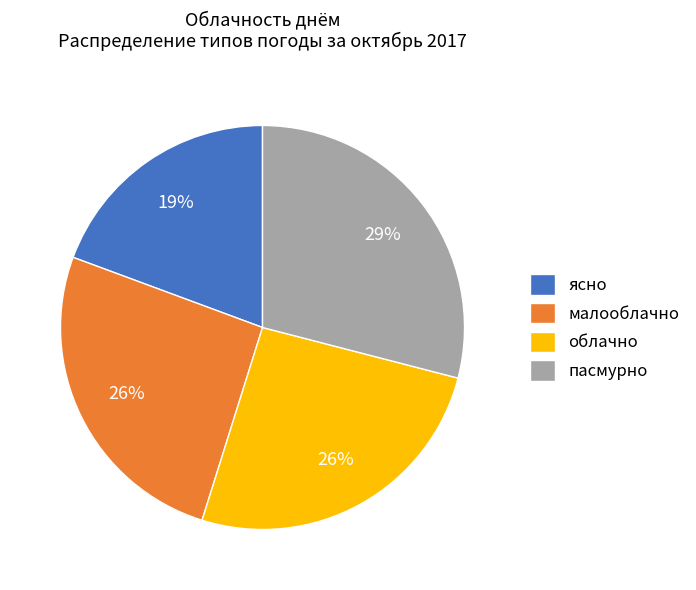

Is there any slice that represents more than half of the pie?

No